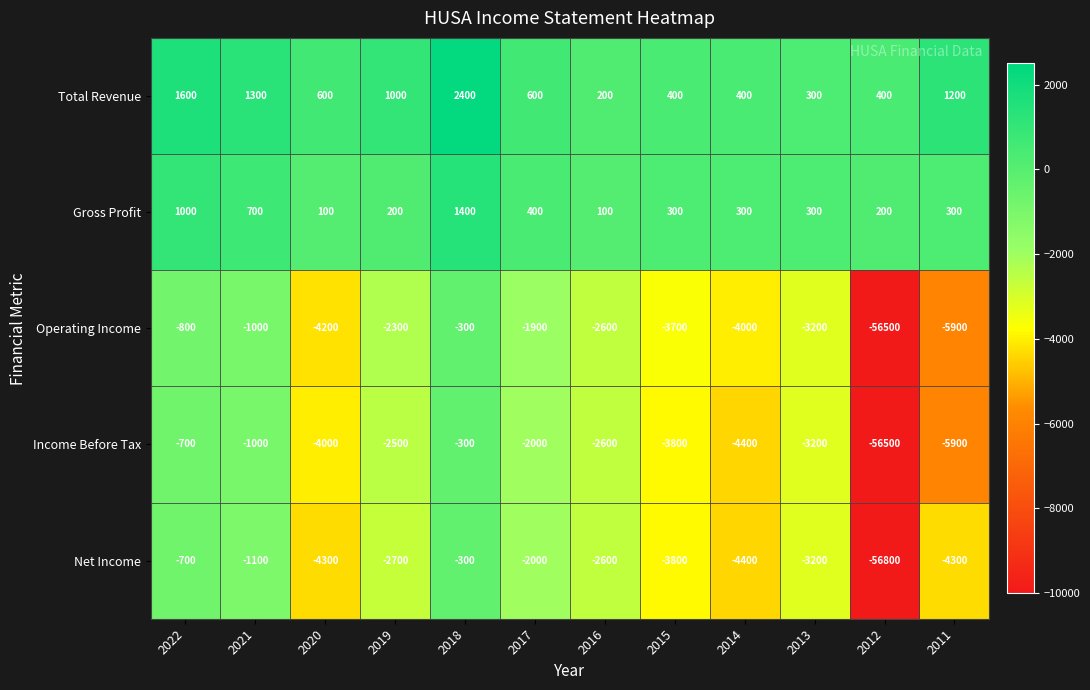

Which label corresponds to the largest value in the chart?

2018